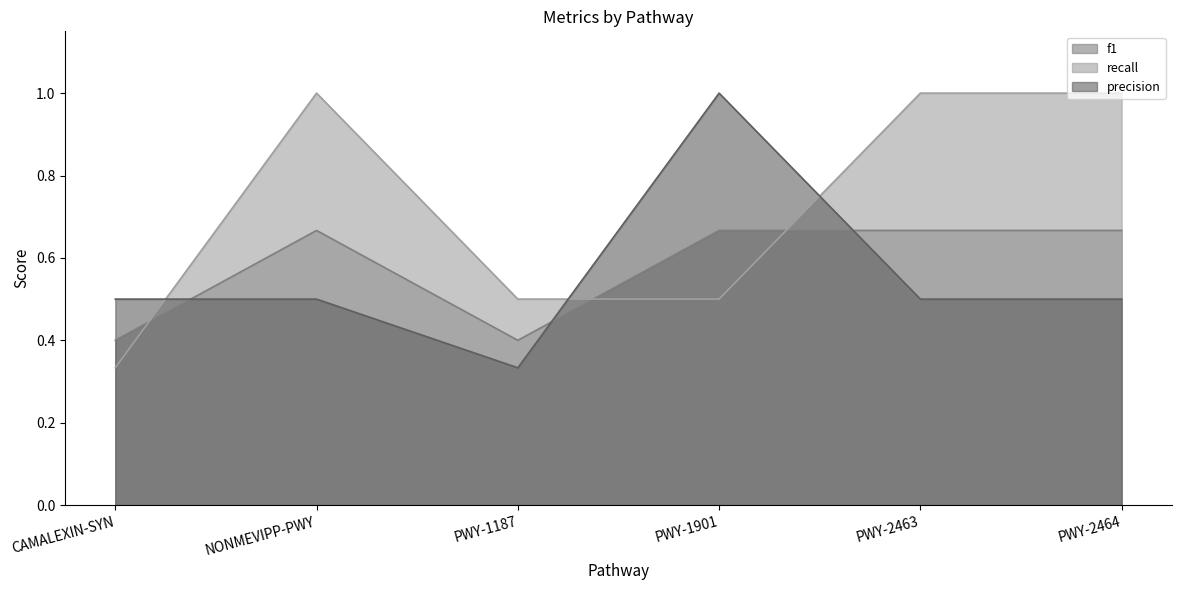

Which category has the highest value in the f1 series?

NONMEVIPP-PWY